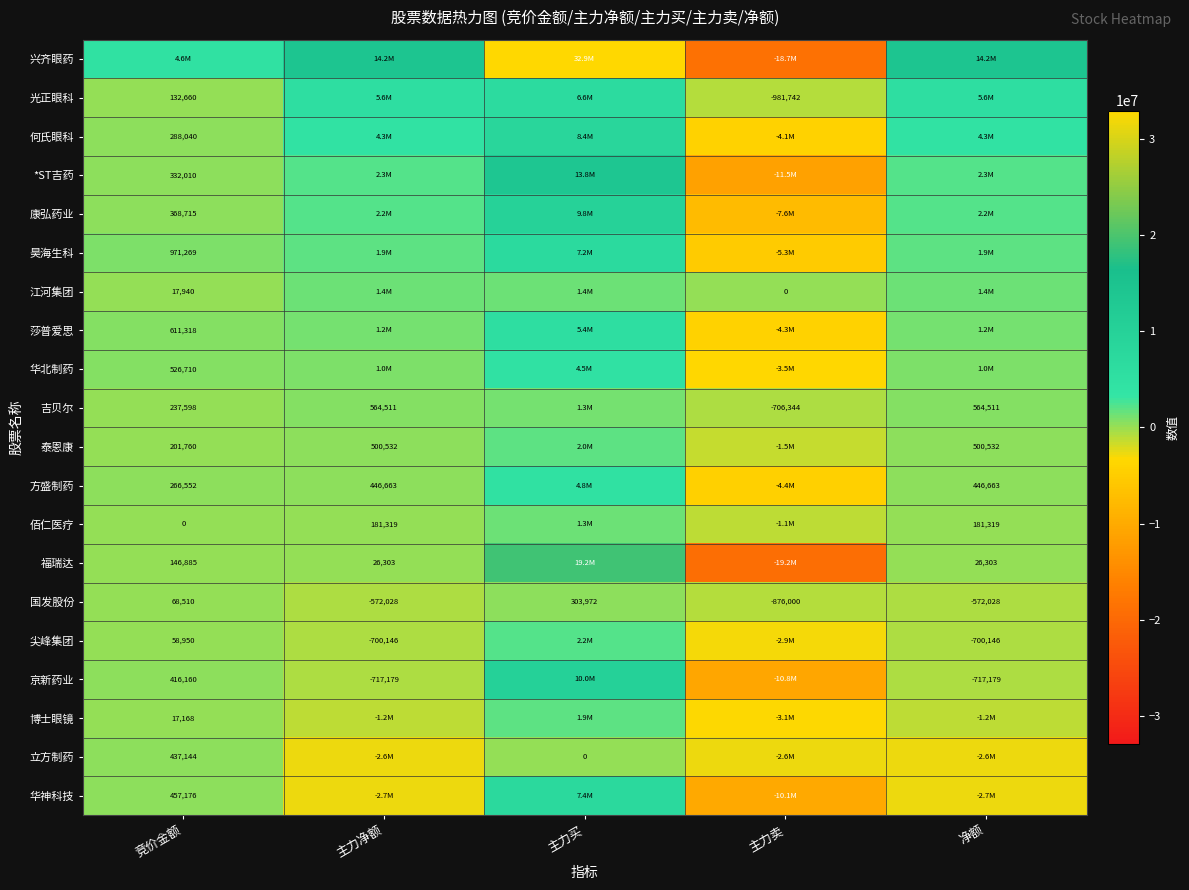

Which has a higher value, 主力净额 or 主力卖?

主力净额